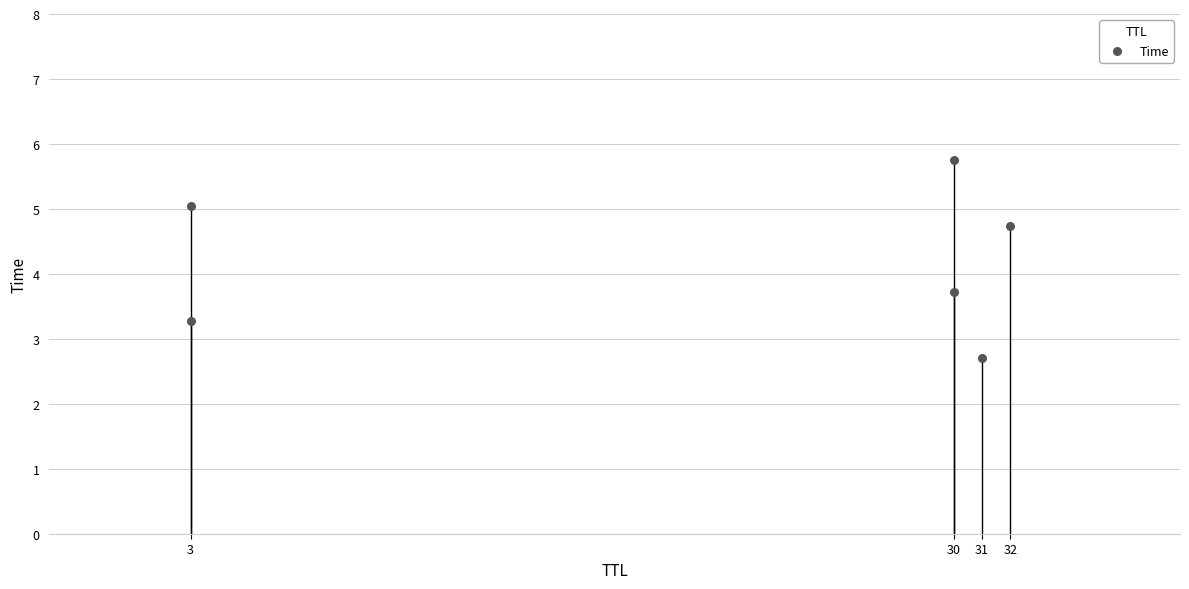

What Y value in the scatter plot is closest to 4?

3.7